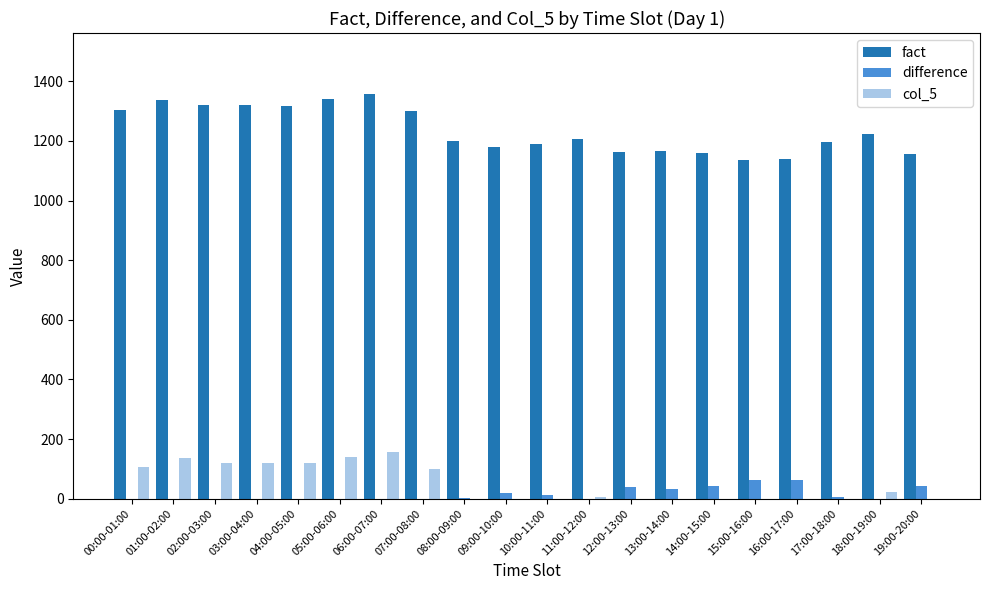

Which category has the highest value in the col_5 series?

06:00-07:00